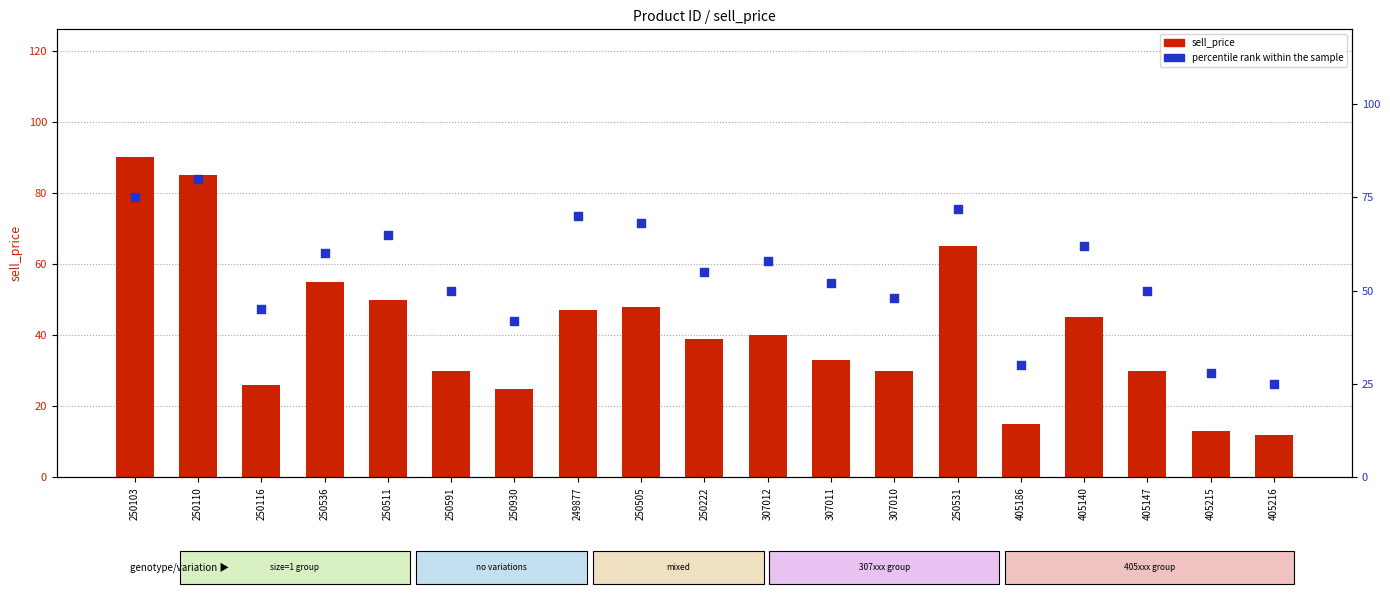

At how many categories does at least one series exceed 62?

6